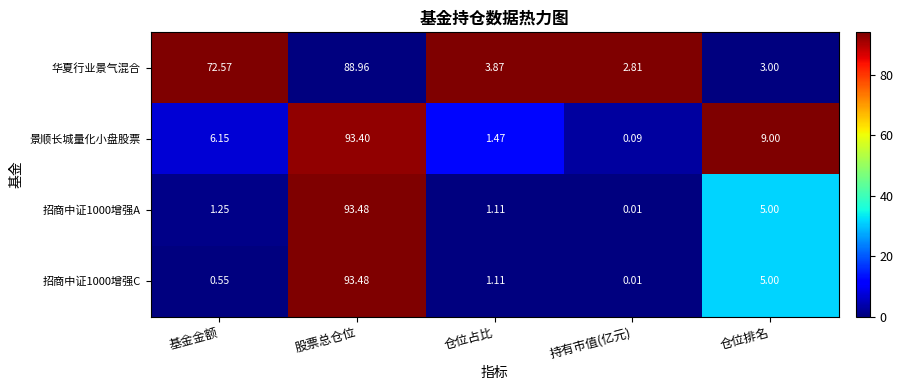

List the labels in order of 景顺长城量化小盘股票 value, smallest first.

持有市值(亿元), 仓位占比, 基金金额, 仓位排名, 股票总仓位